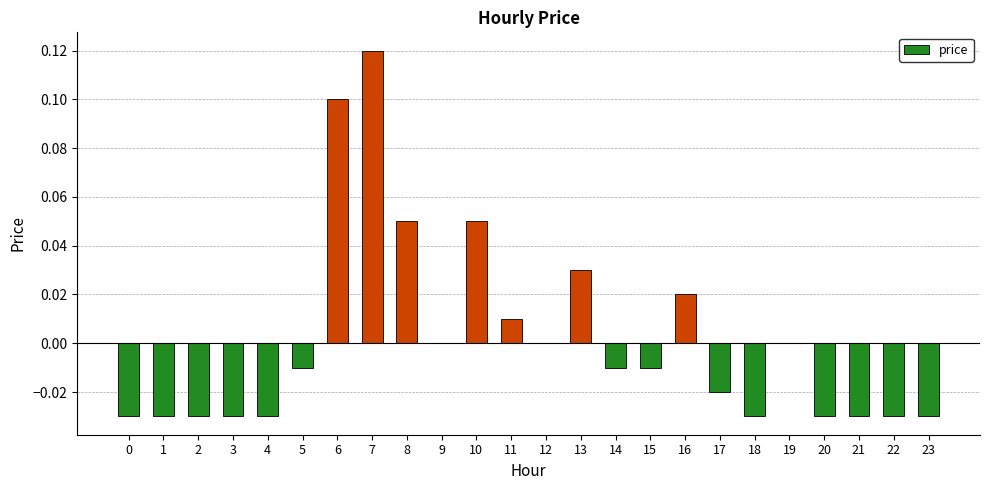

Which has a higher value, 2 or 11?

11